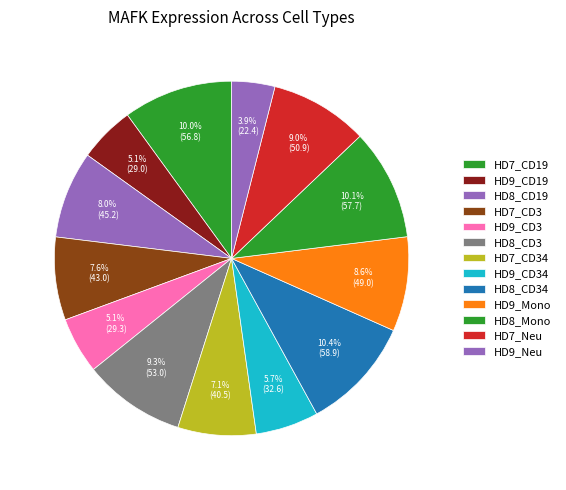

Which category has the smallest portion of the pie?

HD9_Neu